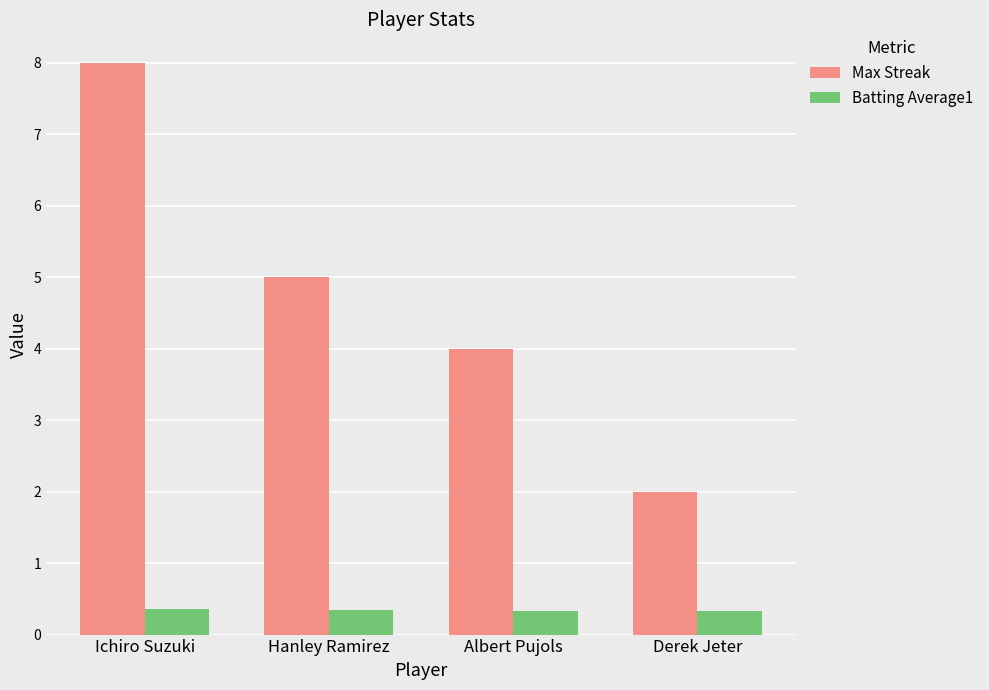

What is the total value across all series at Hanley Ramirez?

5.3